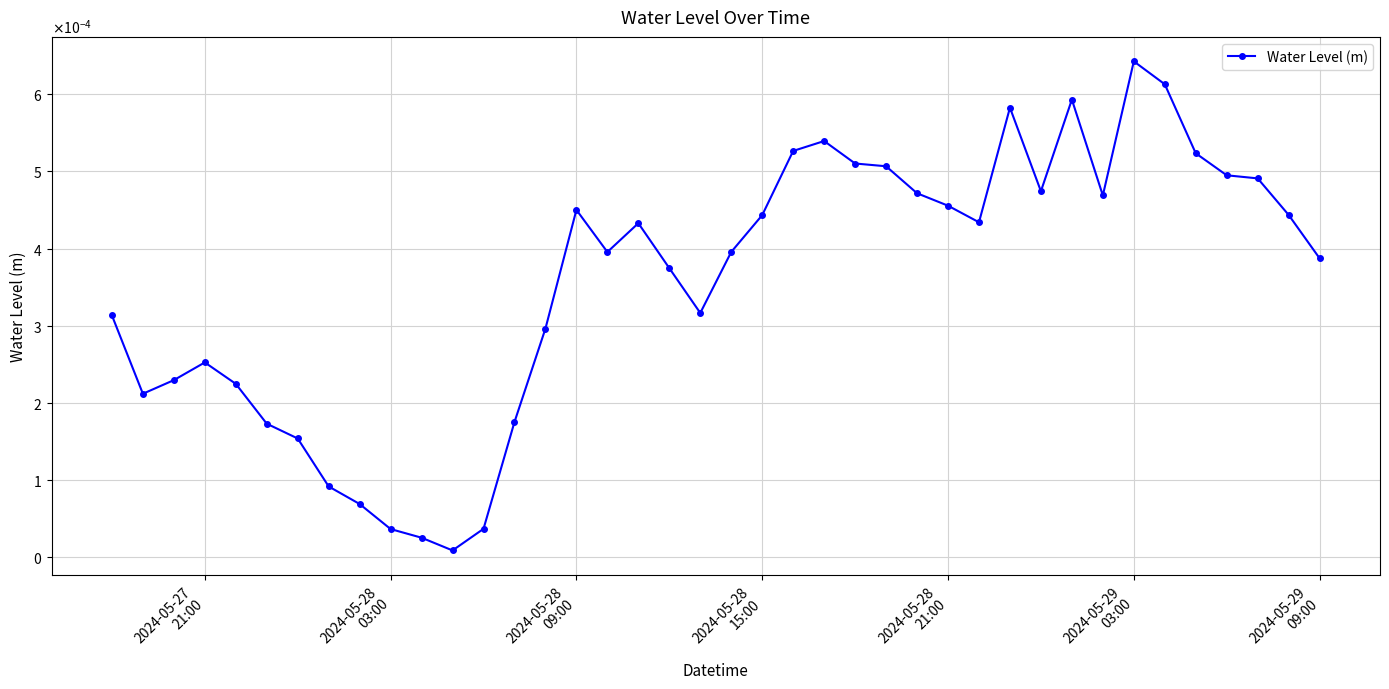

Does the chart have visible grid lines?

Yes